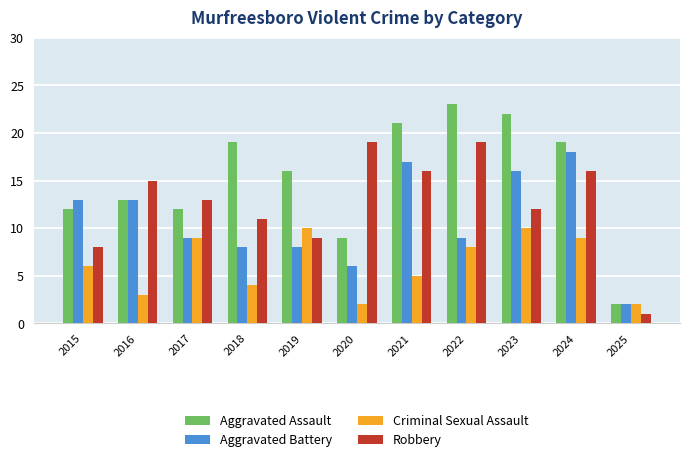

How many bars are there in each group?

4